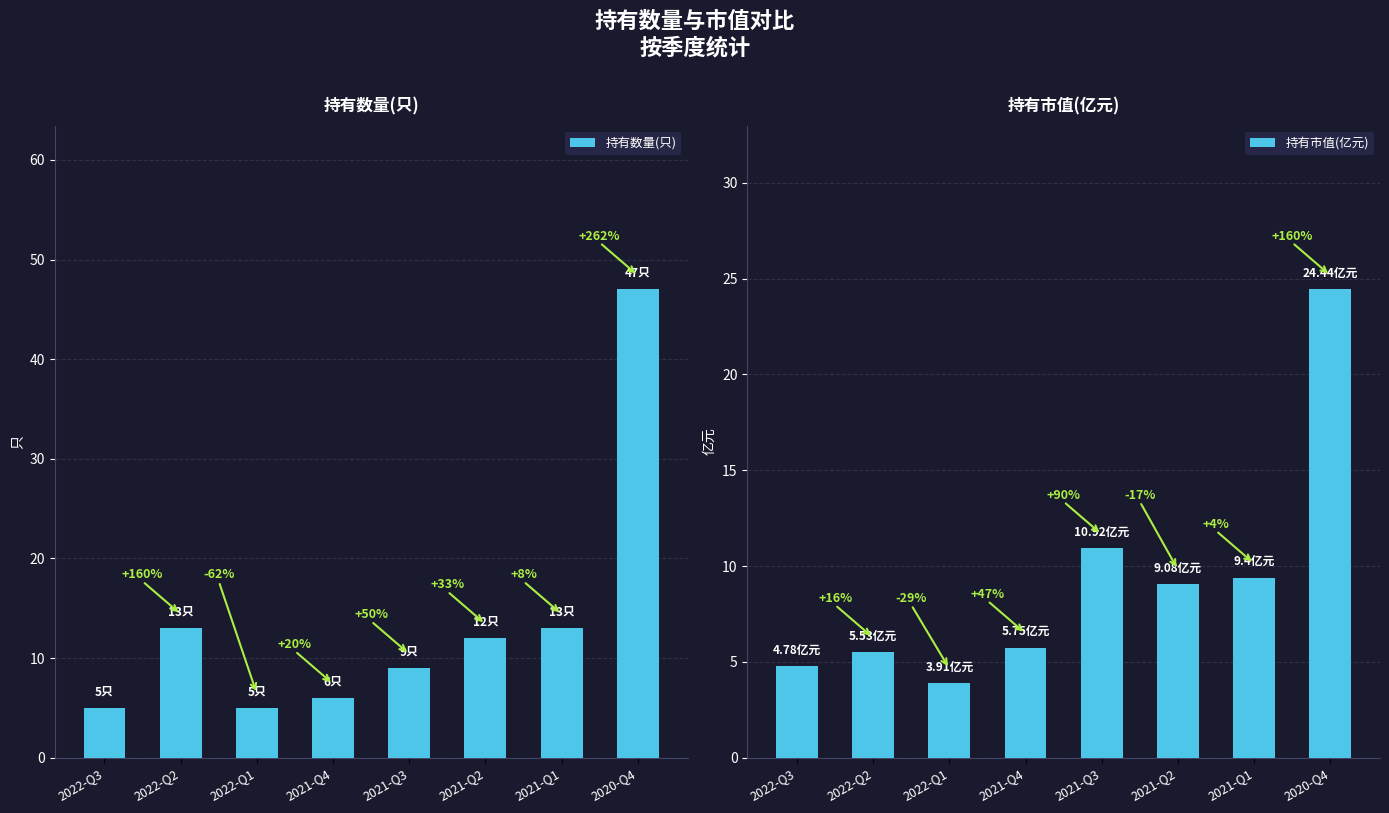

Is it true that 持有数量(只) equals 47.0 at 2020-Q4?

True